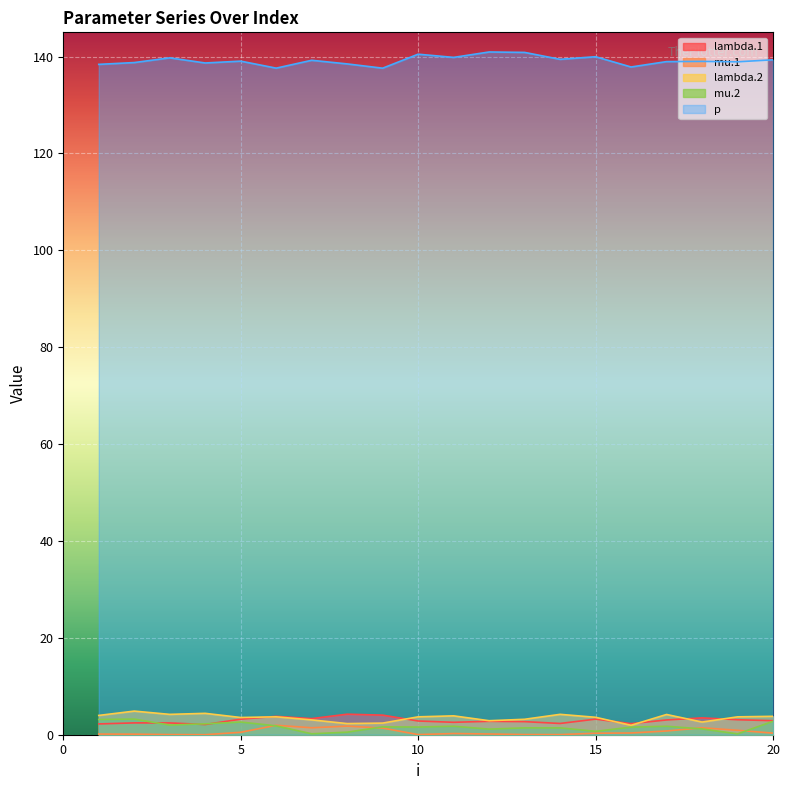

Between 1 and 12, which series saw the biggest shift?

p